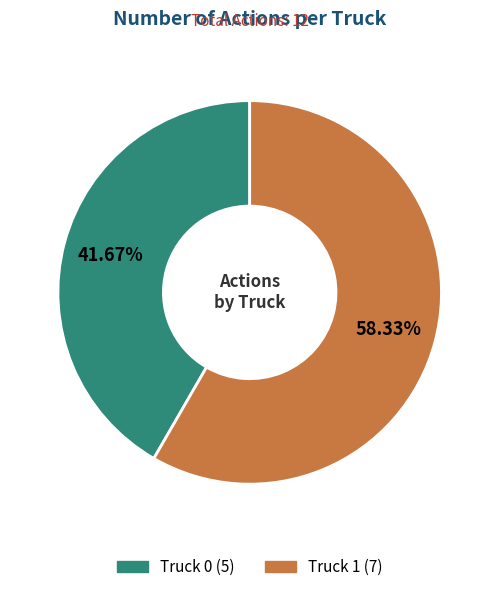

What is the largest slice in the pie chart?

Truck 1